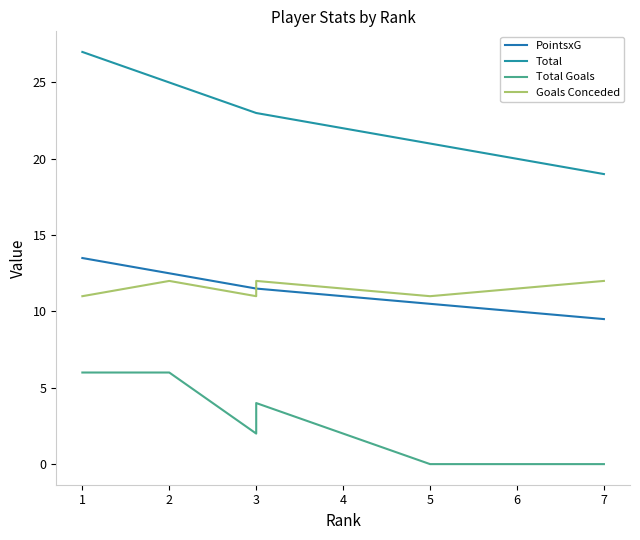

True or false: Total Goals and Total cross at least once.

False